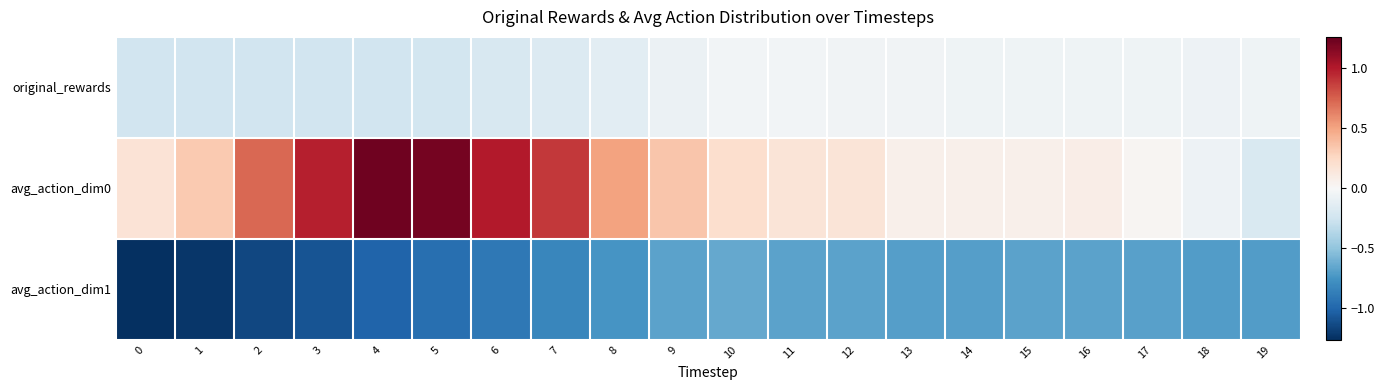

List the series in order of their peak value, highest first.

avg_action_dim0, original_rewards, avg_action_dim1